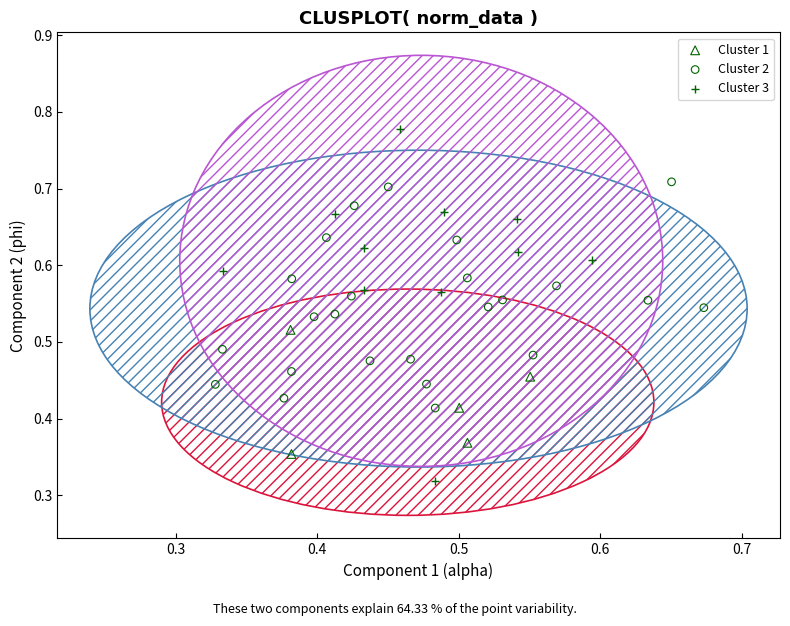

Which series has the largest Y range (max minus min)?

Cluster 3